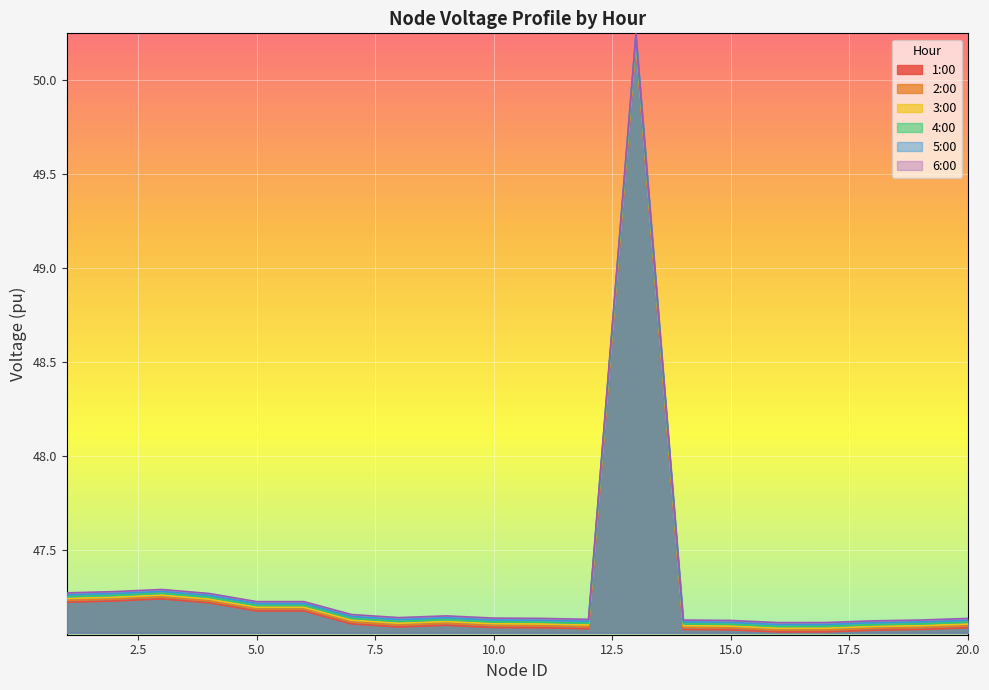

Which series has the widest spread of values?

1:00